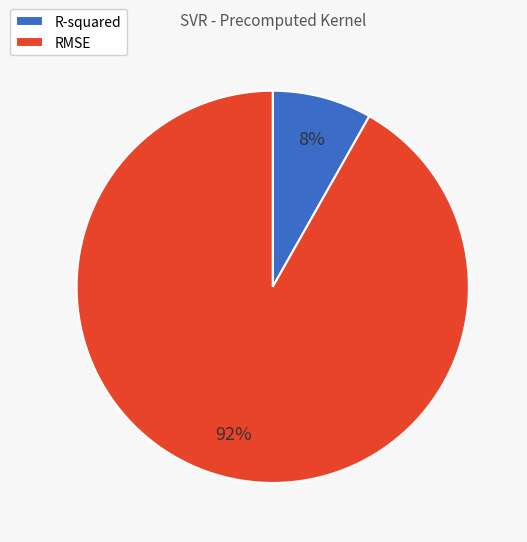

To the nearest percent, what percentage of the pie is R-squared?

8%